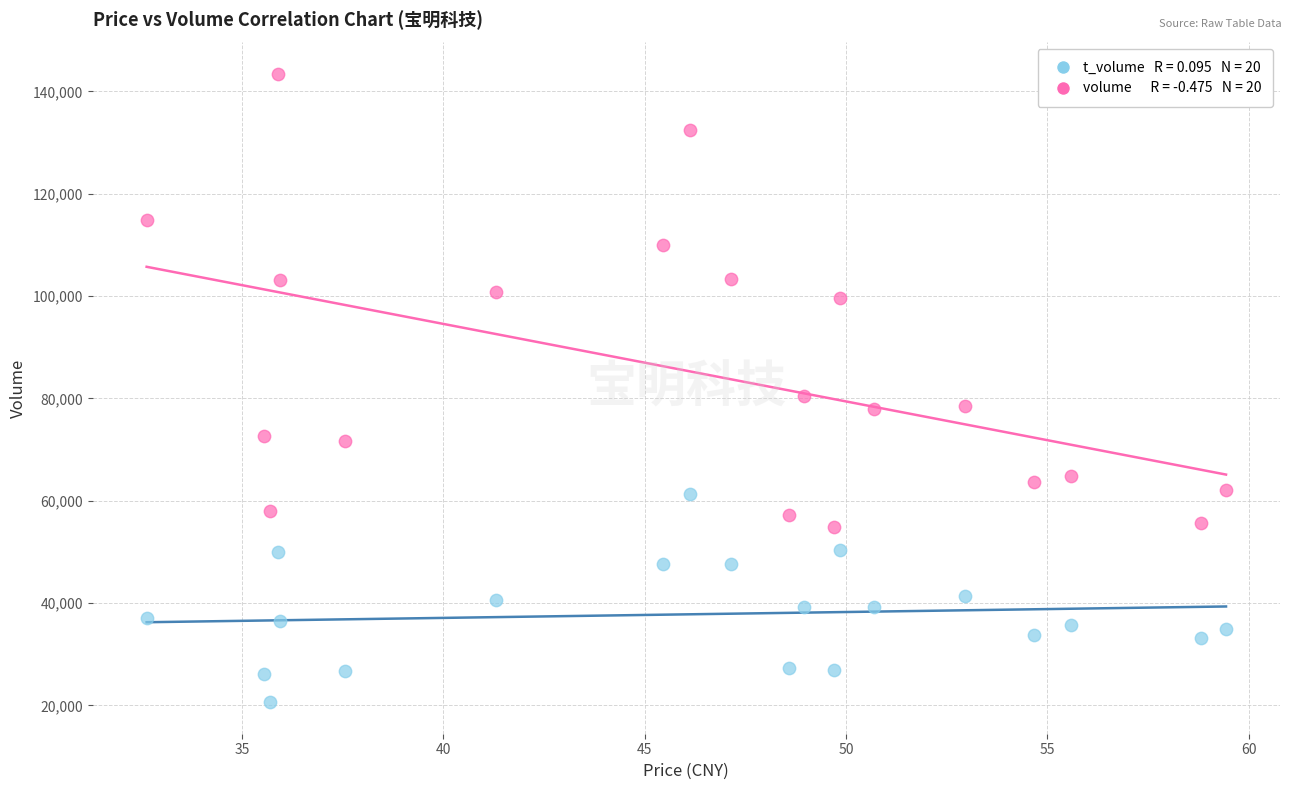

Across all series, what Y value is closest to 82022?

80439